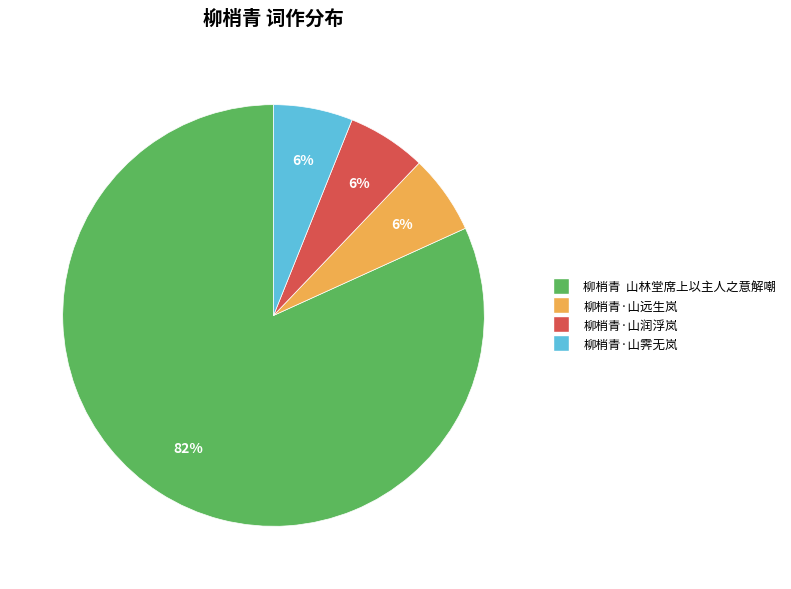

The 柳梢青·山远生岚 slice represents 14% of the pie. True or false?

False